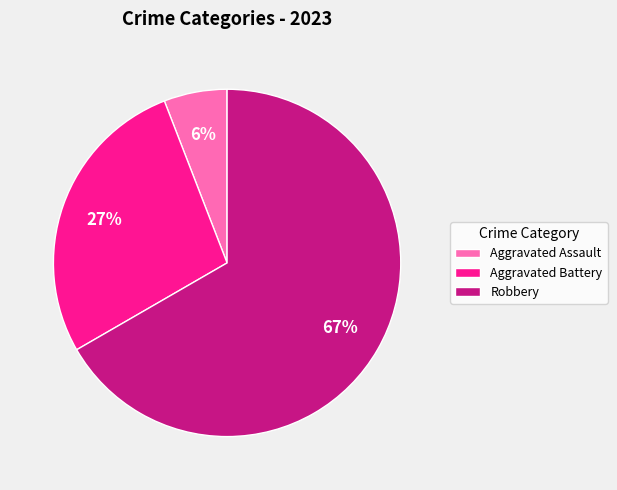

Which slice is the largest?

Robbery